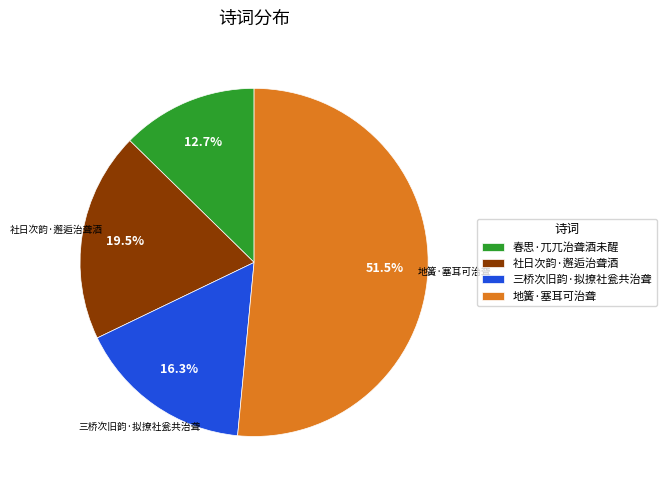

The 社日次韵·邂逅治聋酒 slice represents 34% of the pie. True or false?

False